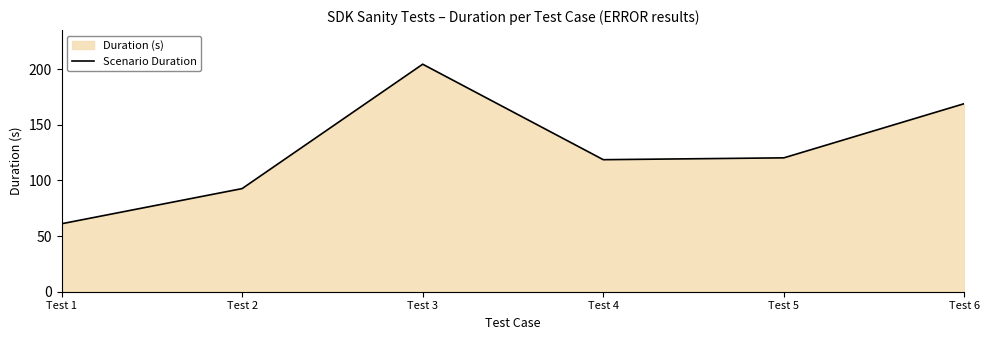

What is the difference between the values at Test 2 and Test 3?

111.7